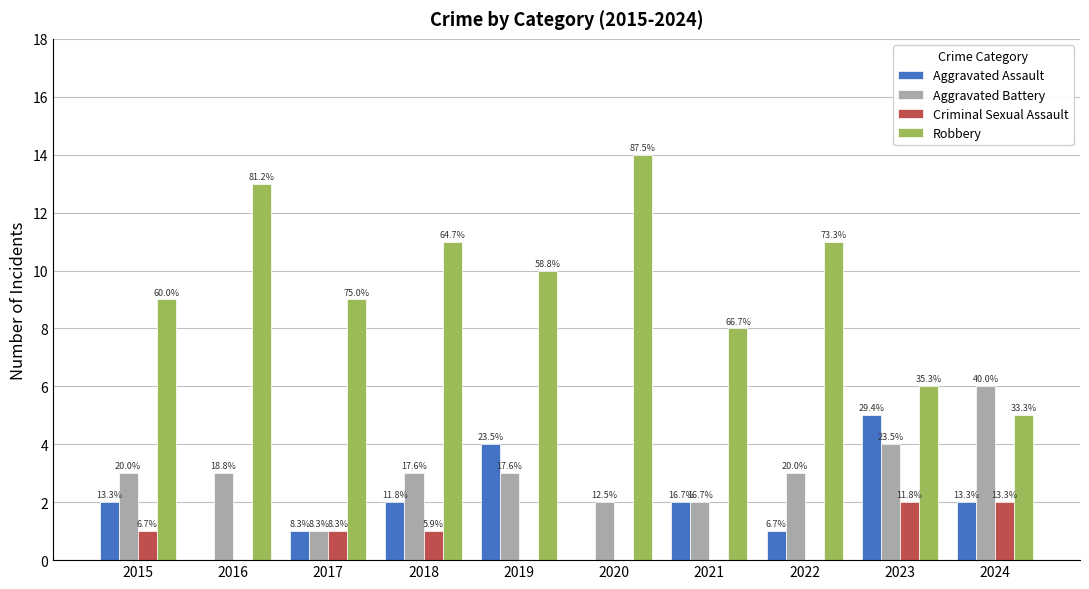

Are the bars grouped side by side (vs. stacked)?

Yes